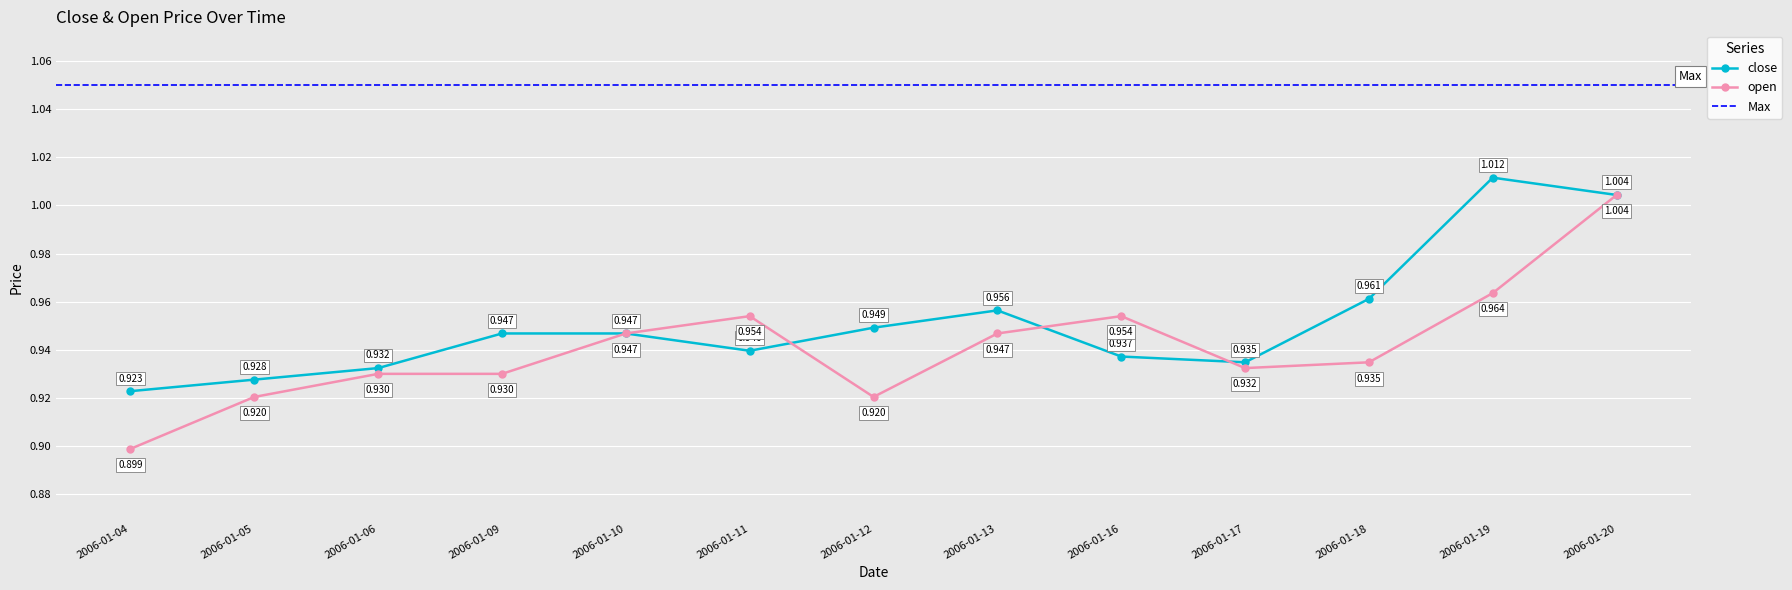

Which series changed the most between 2006-01-04 and 2006-01-09?

open